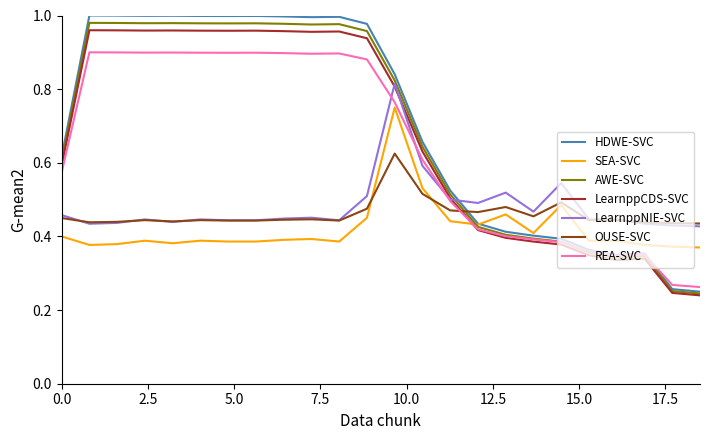

Which series has the widest spread of values?

HDWE-SVC